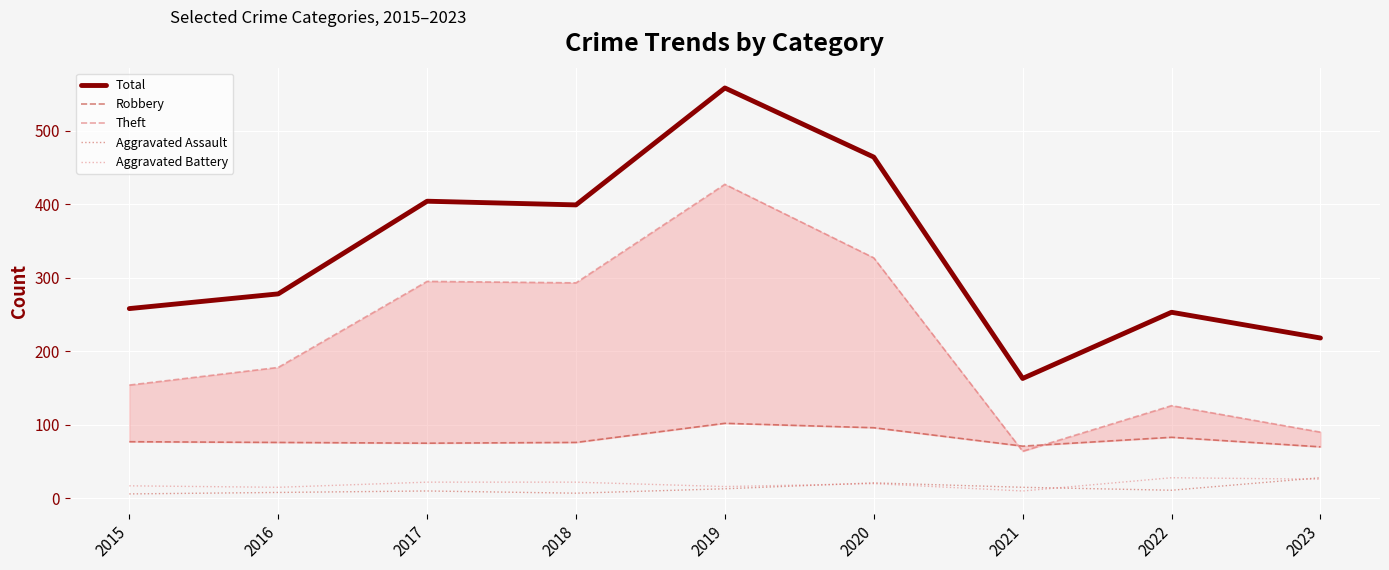

Is it true that Aggravated Battery equals 11 at 2017?

False